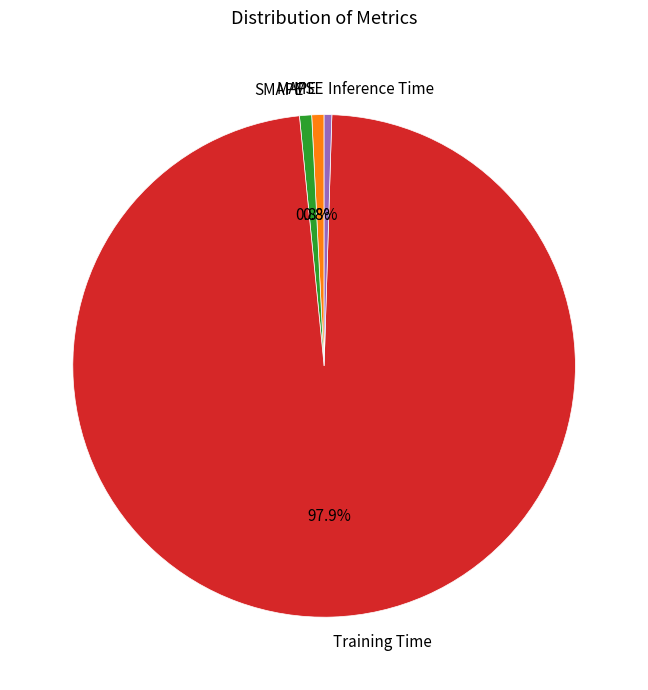

What is the total percentage of MAPE and Training Time?

98.7%